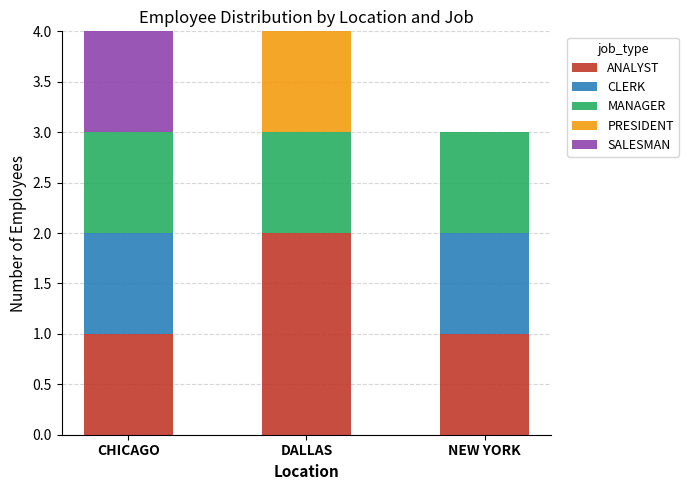

What is the sum of the ANALYST values at DALLAS and NEW YORK?

3